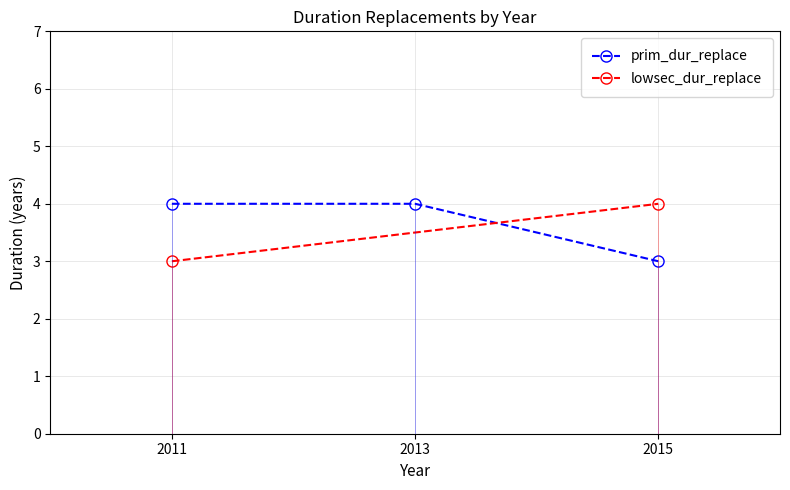

Does the chart display data point markers on the line(s)?

Yes